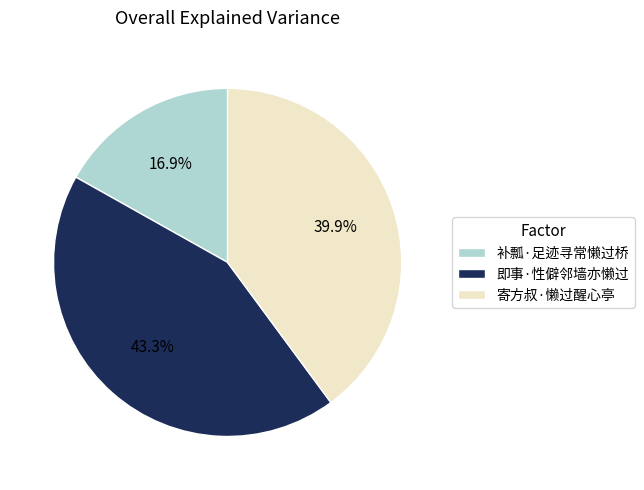

Which has a higher value, 即事·性僻邻墙亦懒过 or 补瓢·足迹寻常懒过桥?

即事·性僻邻墙亦懒过